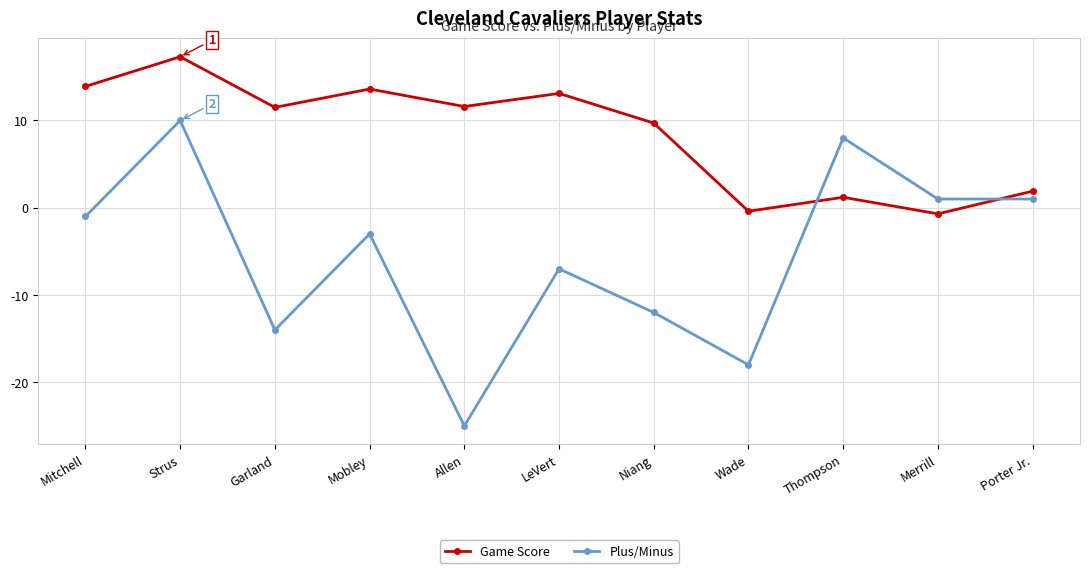

At which category is the sum across all series the highest?

Strus